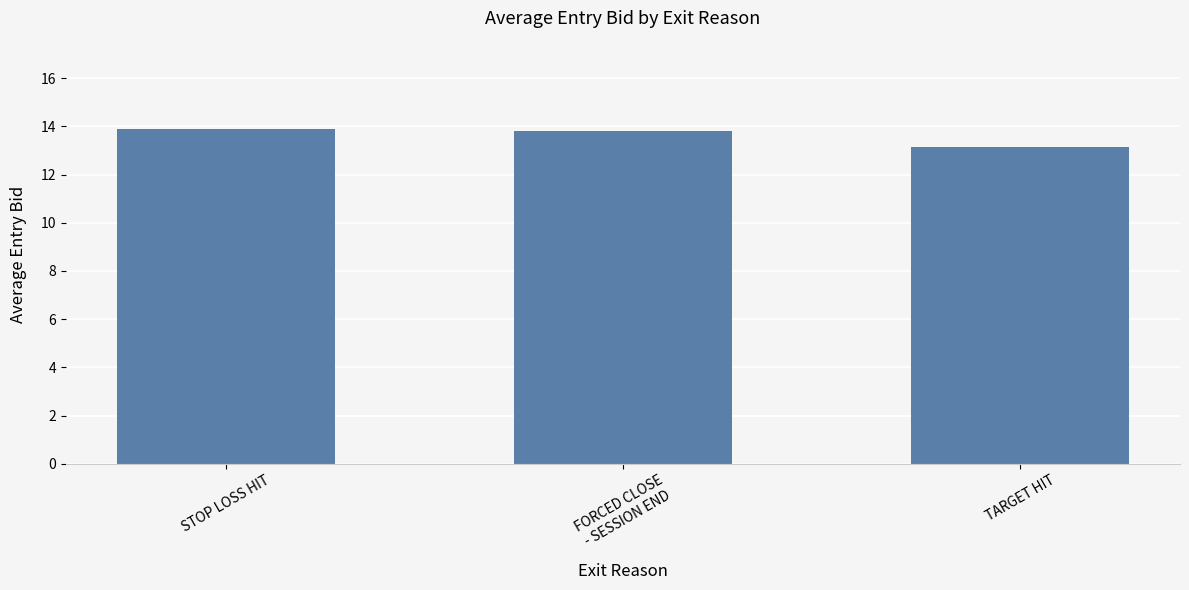

The value at STOP LOSS HIT is 9.2. True or false?

False